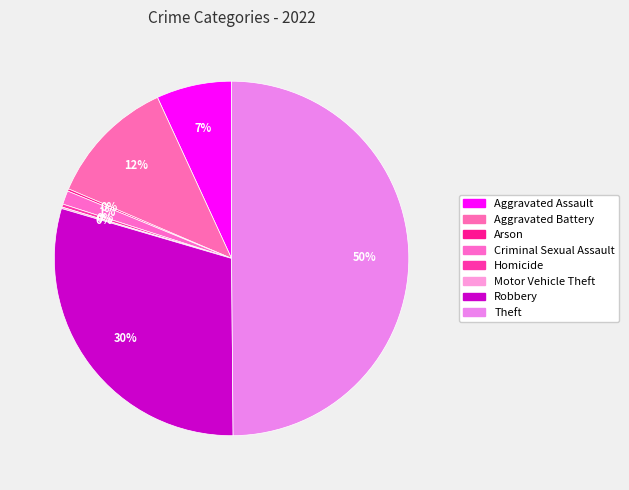

True or false: Aggravated Assault accounts for 1% of the total.

False